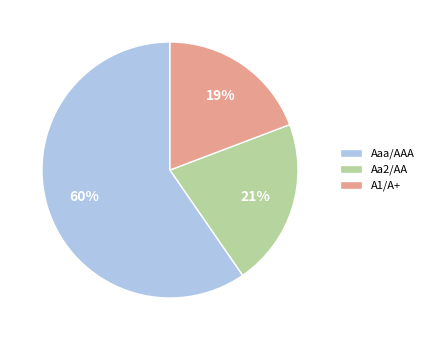

What is the smallest slice in the pie chart?

A1/A+